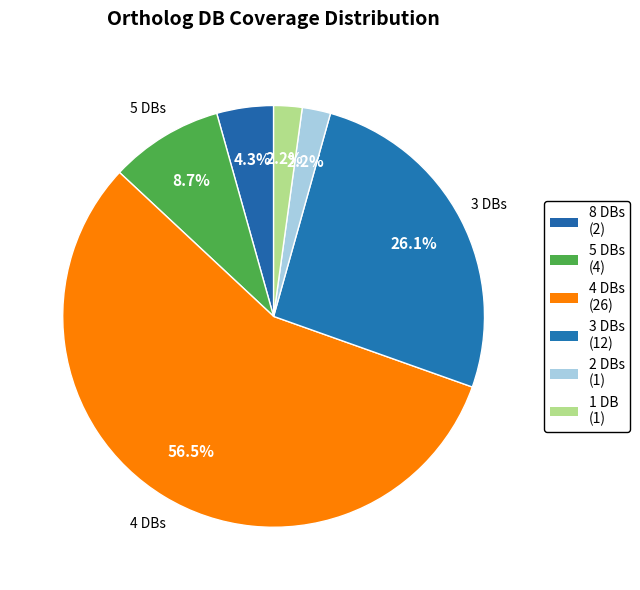

How many segments does this pie chart have?

6